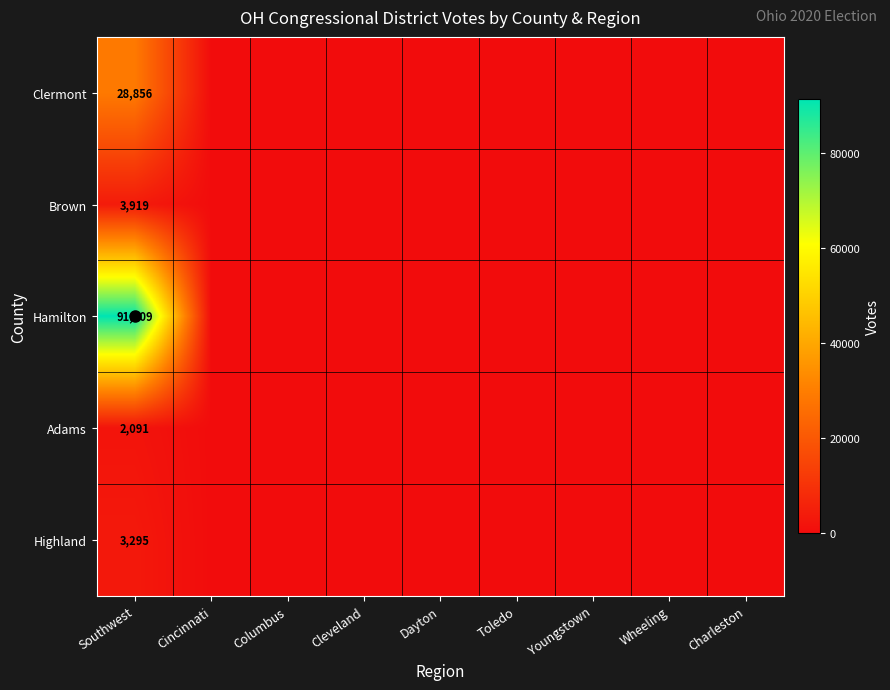

At Southwest, list the series in order from smallest to largest.

Adams, Highland, Brown, Clermont, Hamilton